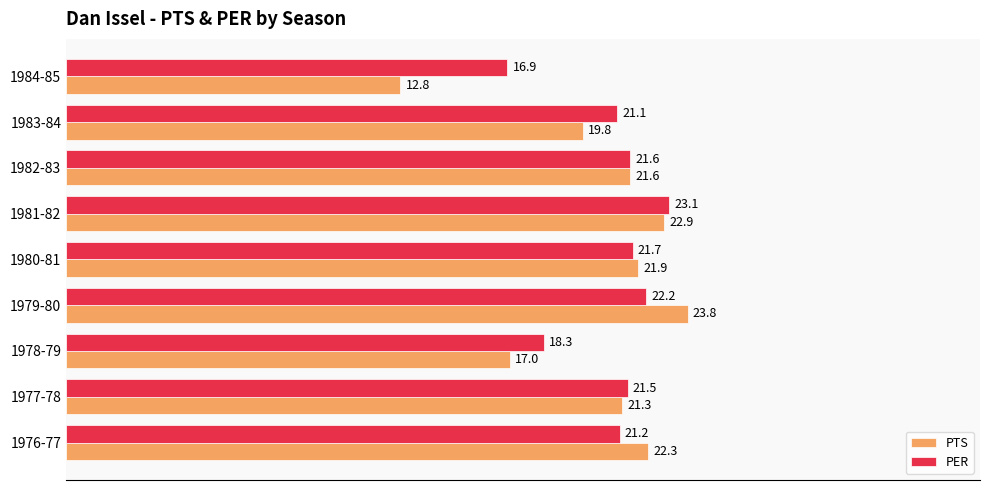

Where is PER nearest to the value 20?

1983-84